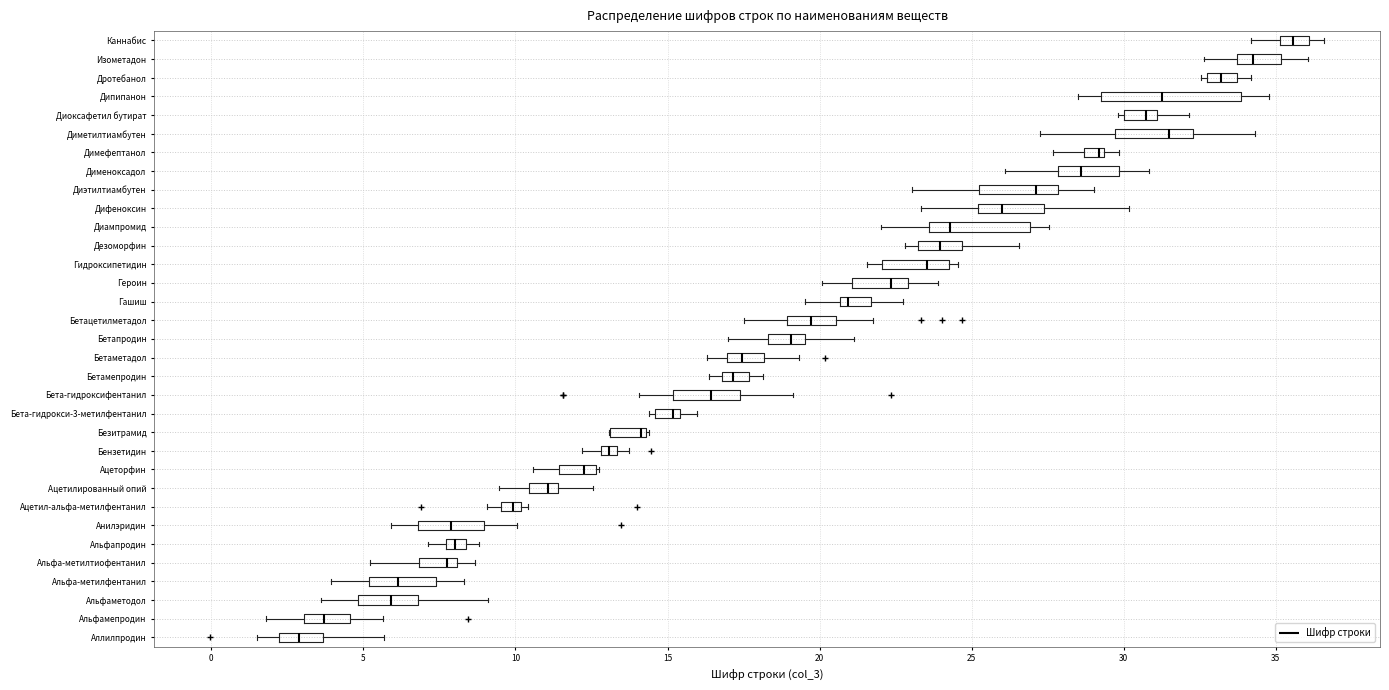

Which box has the furthest to the right median line?

Каннабис